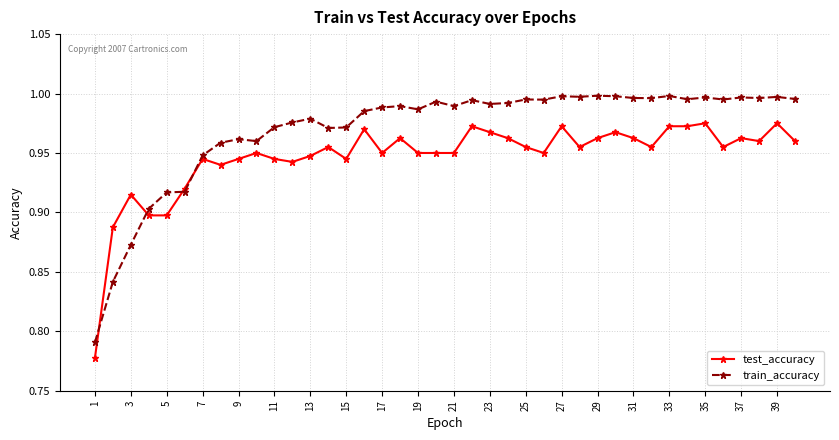

List the series in order of their peak value, highest first.

train_accuracy, test_accuracy